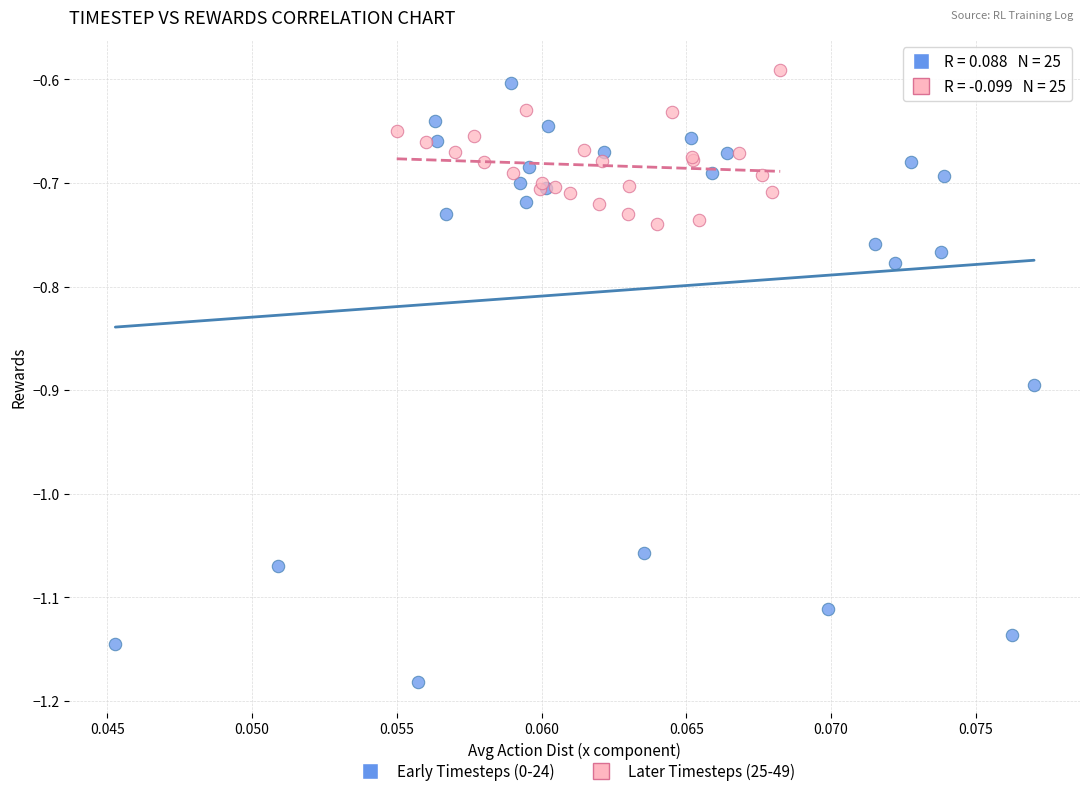

Which series has the widest spread of Y values?

Early Timesteps (0-24)